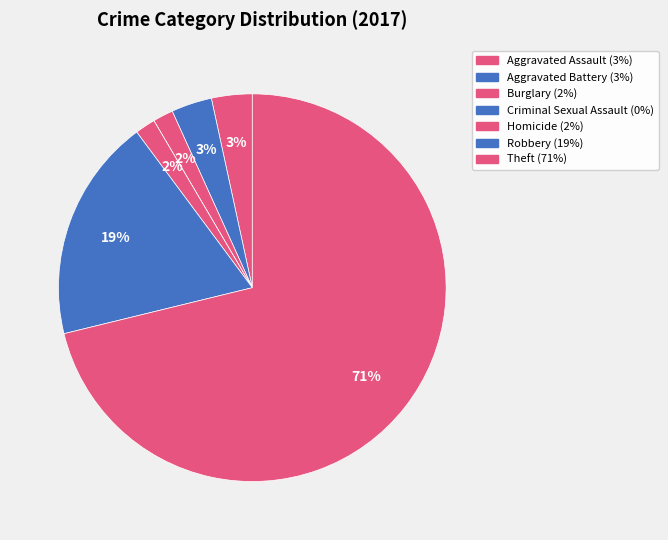

Rank the categories by value from lowest to highest.

Criminal Sexual Assault, Burglary, Homicide, Aggravated Assault, Aggravated Battery, Robbery, Theft